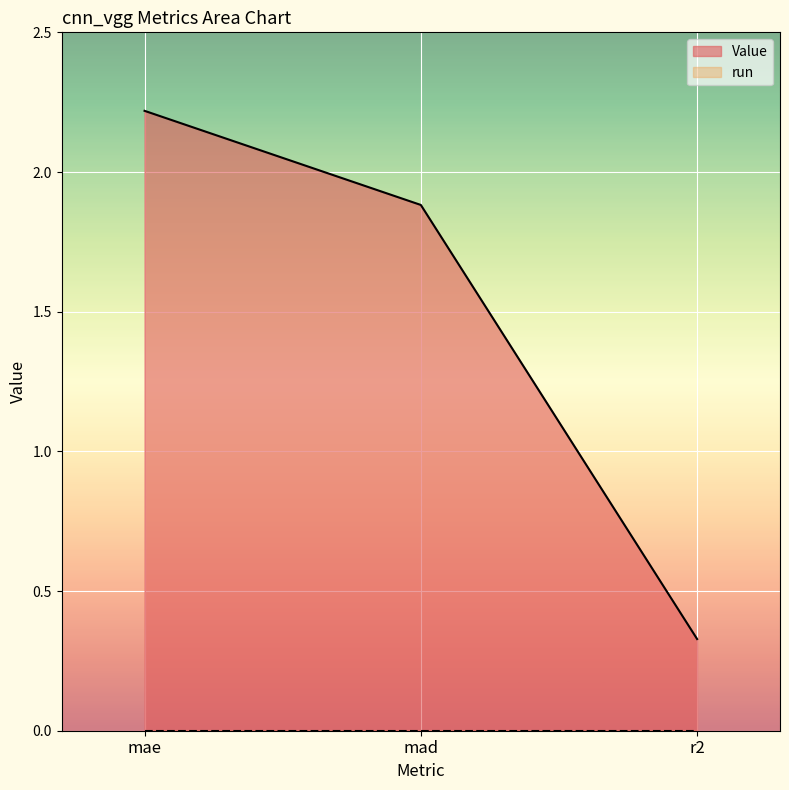

What is the sum of the values at mad and mae?

4.1